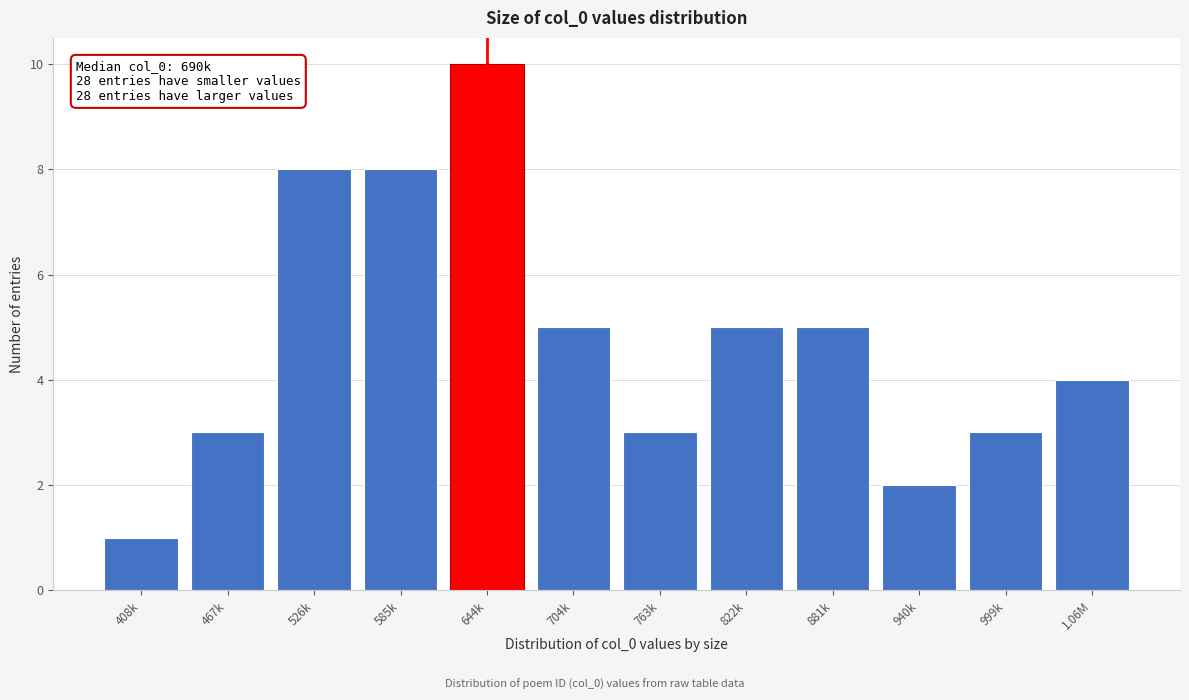

Reading left to right, what are all the values shown in this chart?

1	3	8	8	10	5	3	5	5	2	3	4